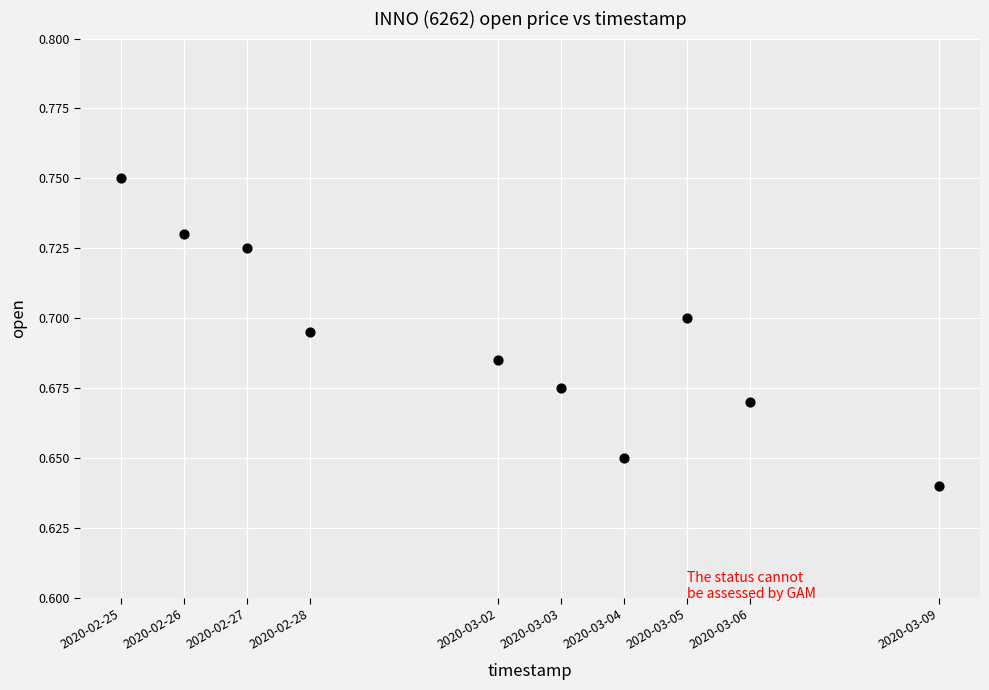

What is the range of X values (max minus min)?

1123200.0